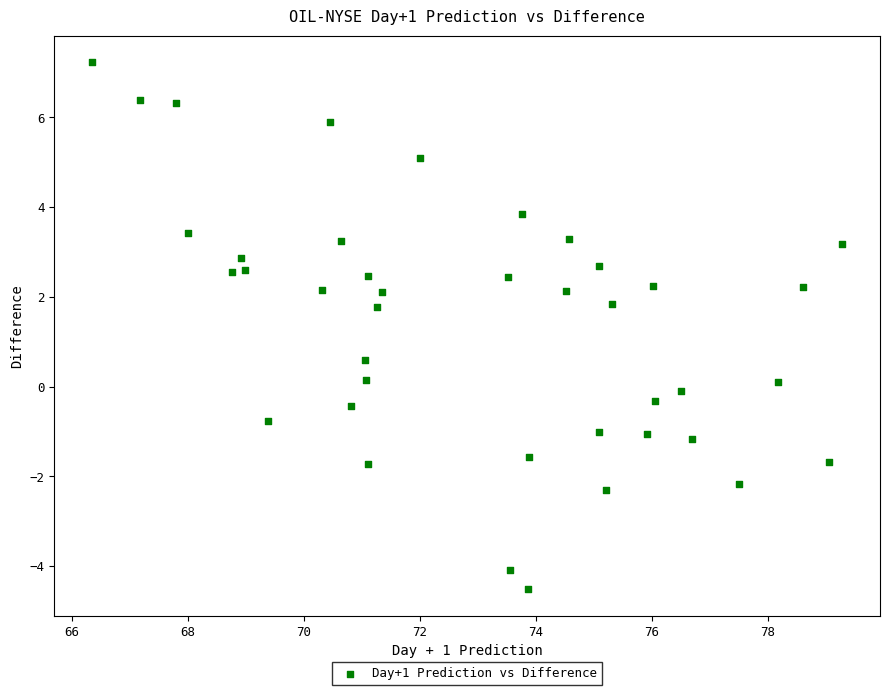

What is the range of Y values (max minus min)?

11.8